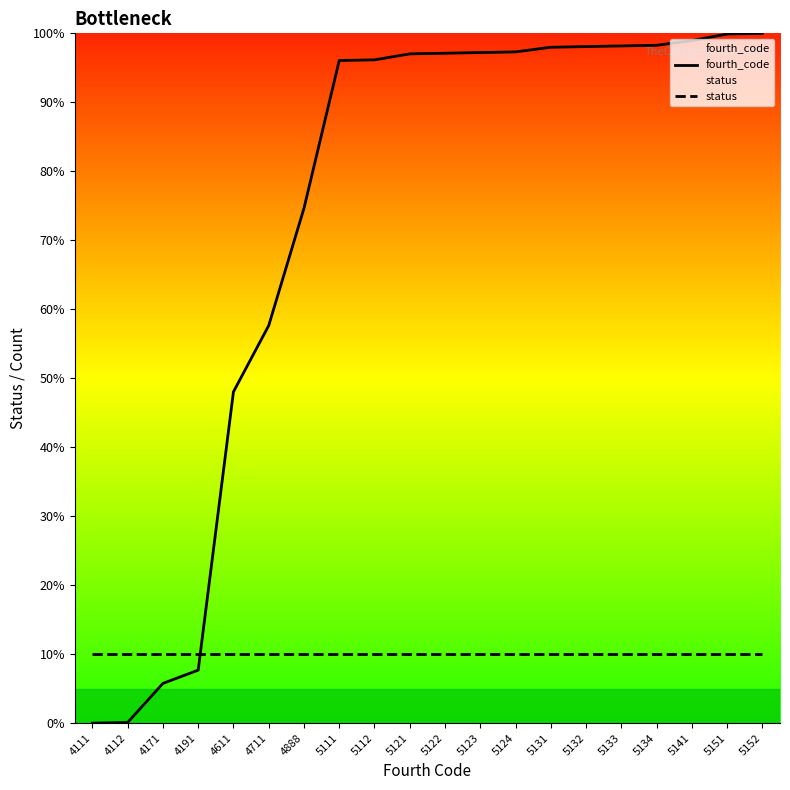

Is this an area chart (filled region under the line)?

No